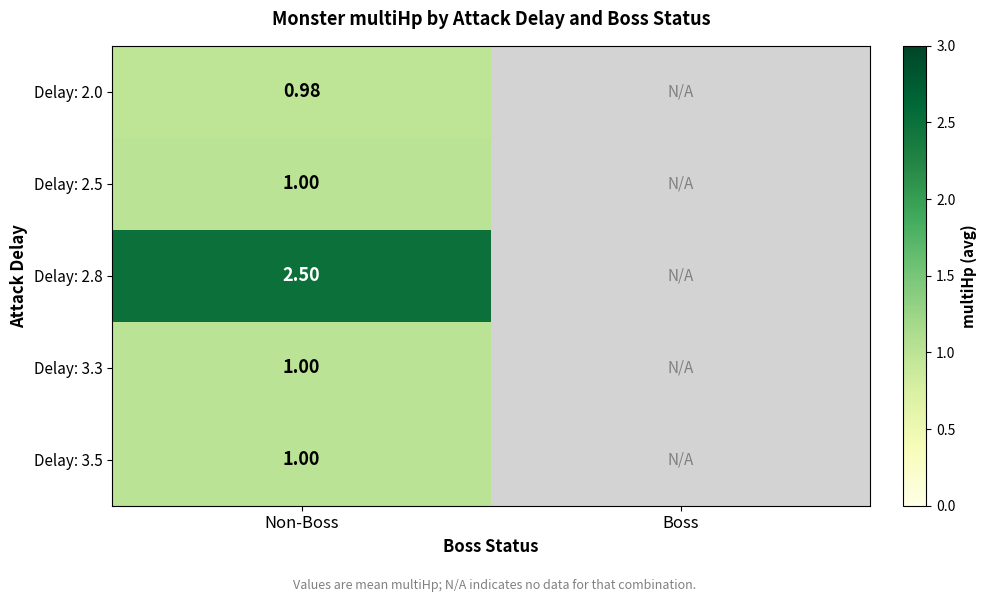

List the labels in order of Delay: 2.8 value, largest first.

Non-Boss, Boss